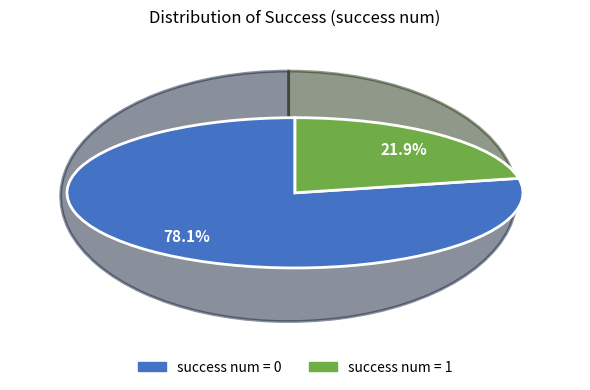

Which category accounts for the majority?

success num = 0